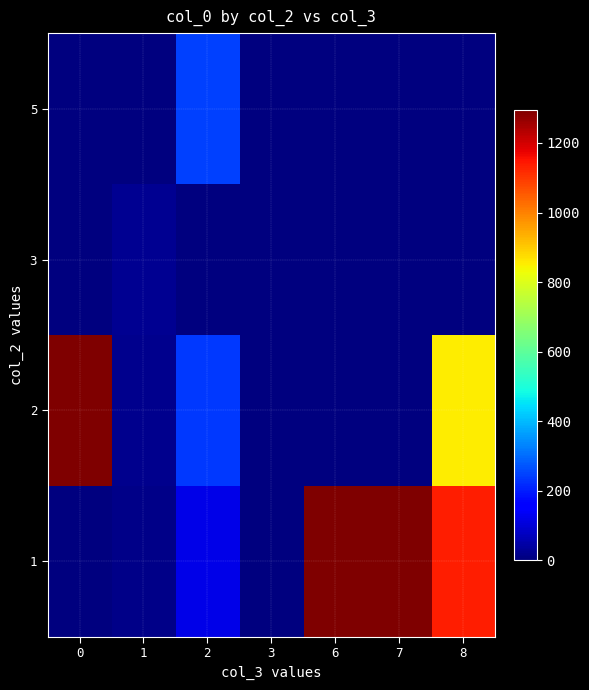

Reading left to right, what are all the values shown in this chart?

1: 0=0.0	1=13.4	2=118.8	3=4.0	6=1294.0	7=1295.0	8=1135.5
2: 0=1293.0	1=19.0	2=234.0	3=0.0	6=0.0	7=0.0	8=854.8
3: 0=0.0	1=23.3	2=0.0	3=0.0	6=0.0	7=0.0	8=0.0
5: 0=0.0	1=0.0	2=244.0	3=0.0	6=0.0	7=0.0	8=0.0